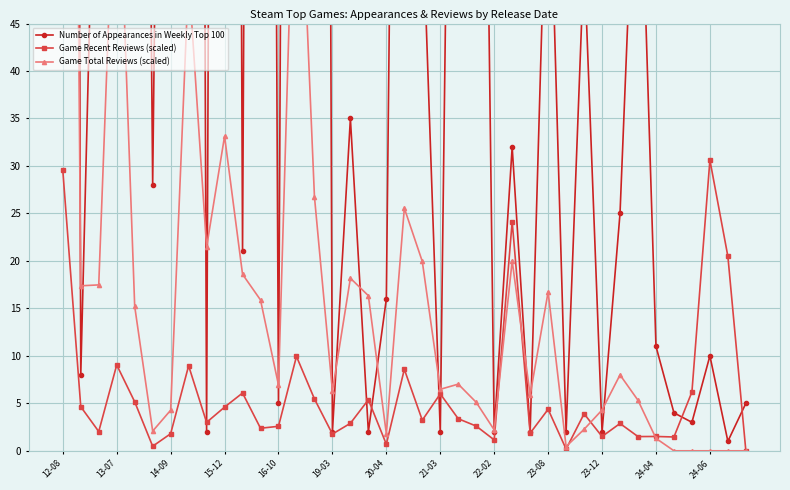

The value of Game Recent Reviews (scaled) at 24-04 is 1.5. True or false?

True